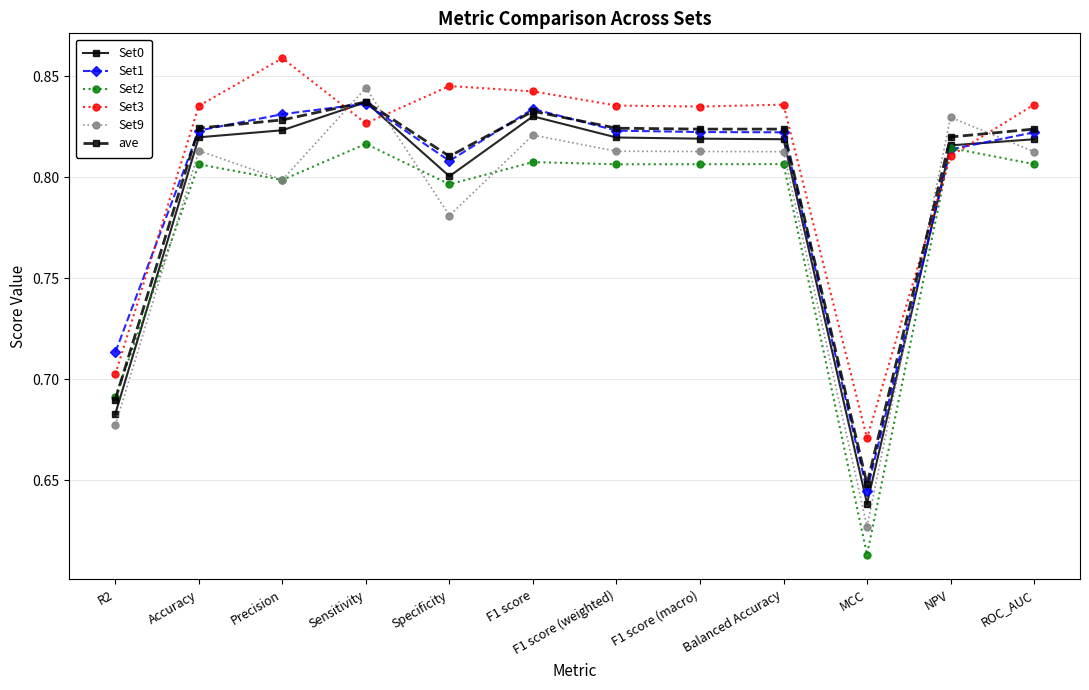

At which category is the sum across all series the highest?

Sensitivity